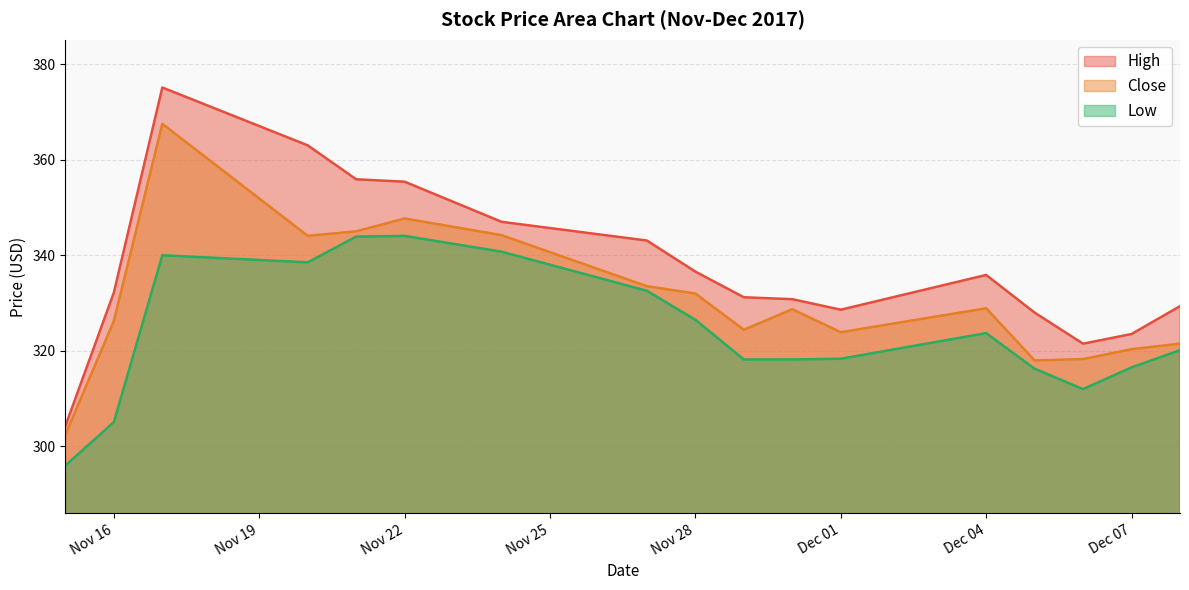

True or false: Low and High cross at least once.

False